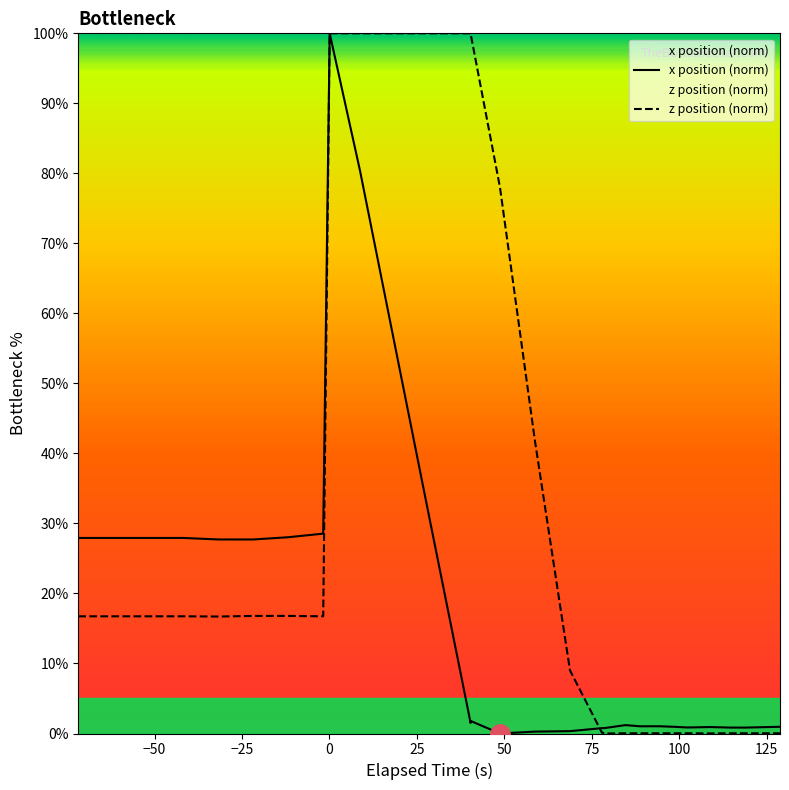

What is the greatest value displayed?

100.0